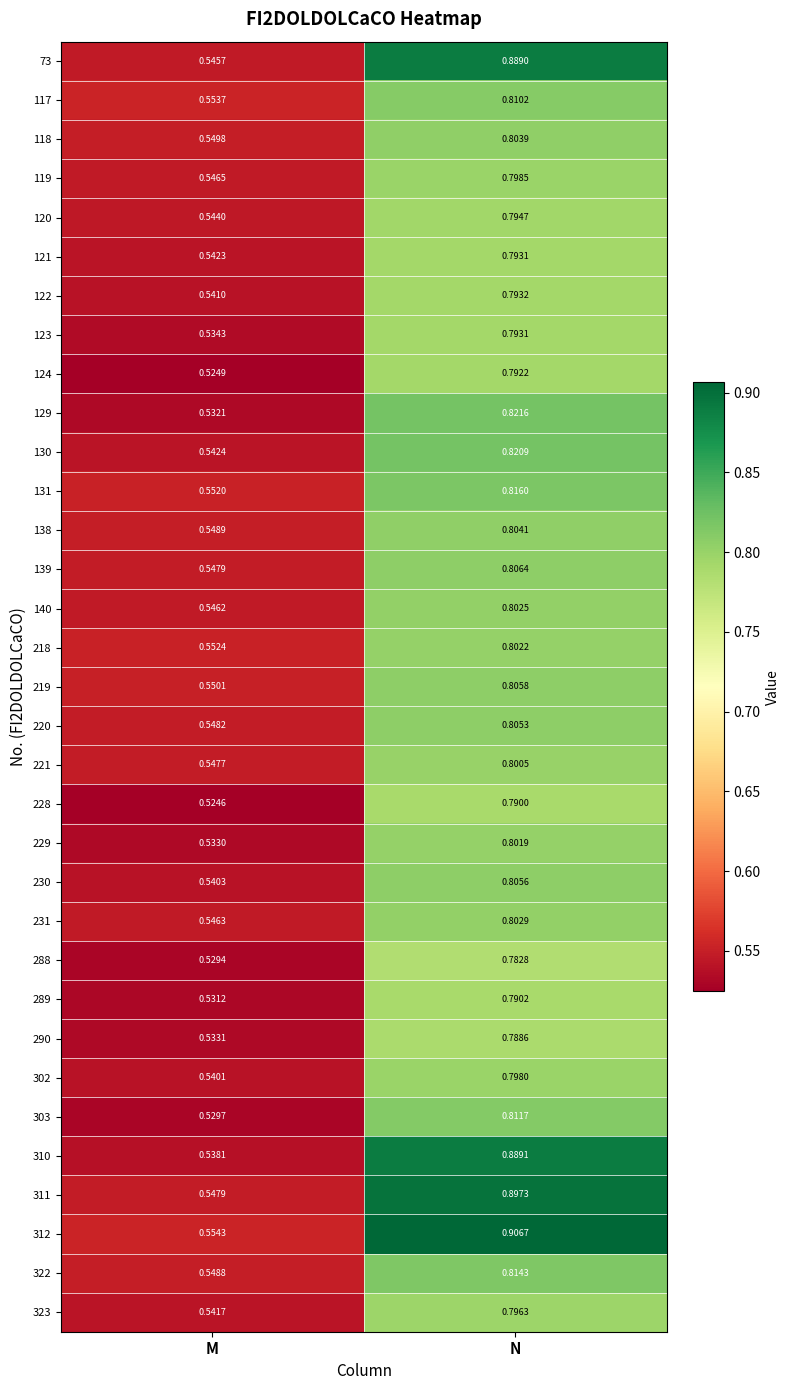

Count the number of categories in the chart.

2